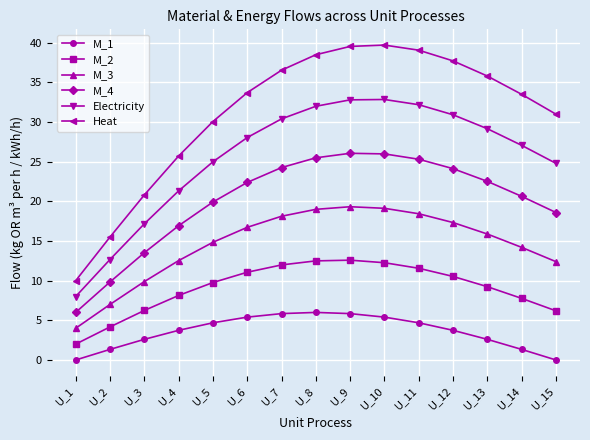

Rank the series at U_6 from lowest to highest value.

M_1, M_2, M_3, M_4, Electricity, Heat